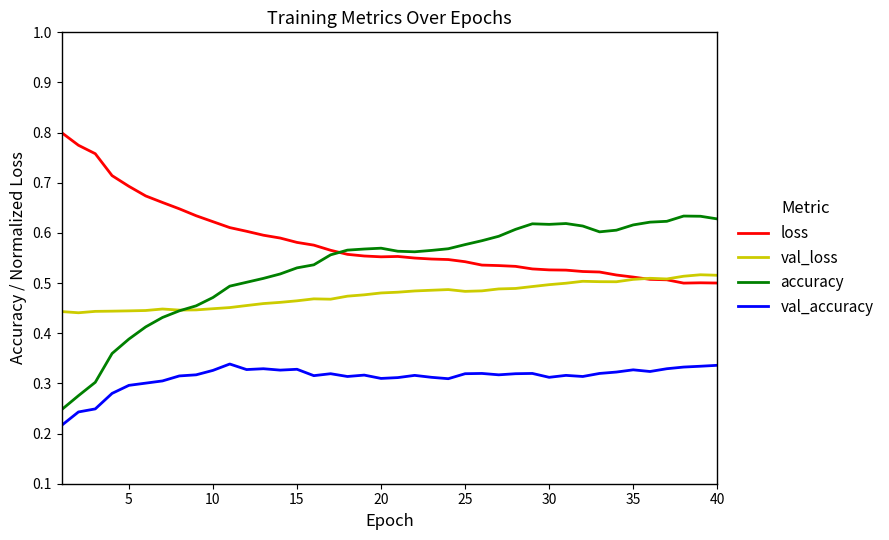

Which series has the largest total across all categories?

loss